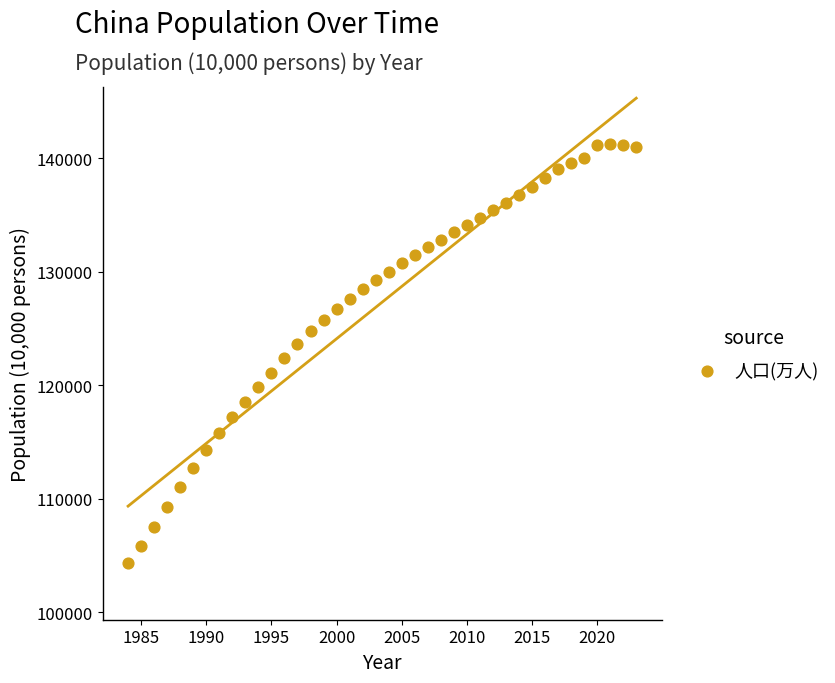

What is the range of X values (max minus min)?

39